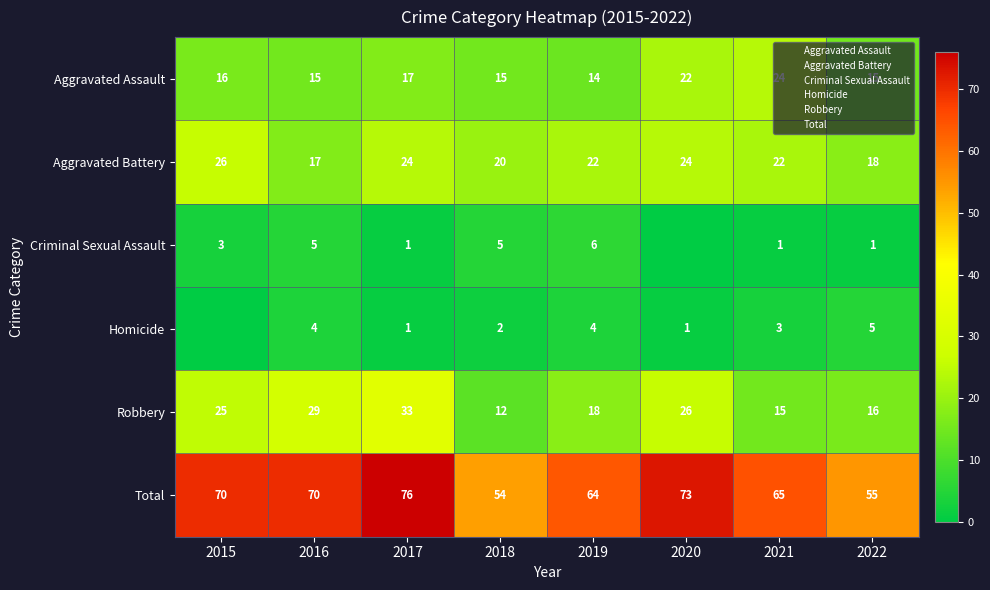

Where does the Homicide series first go above 3?

2016